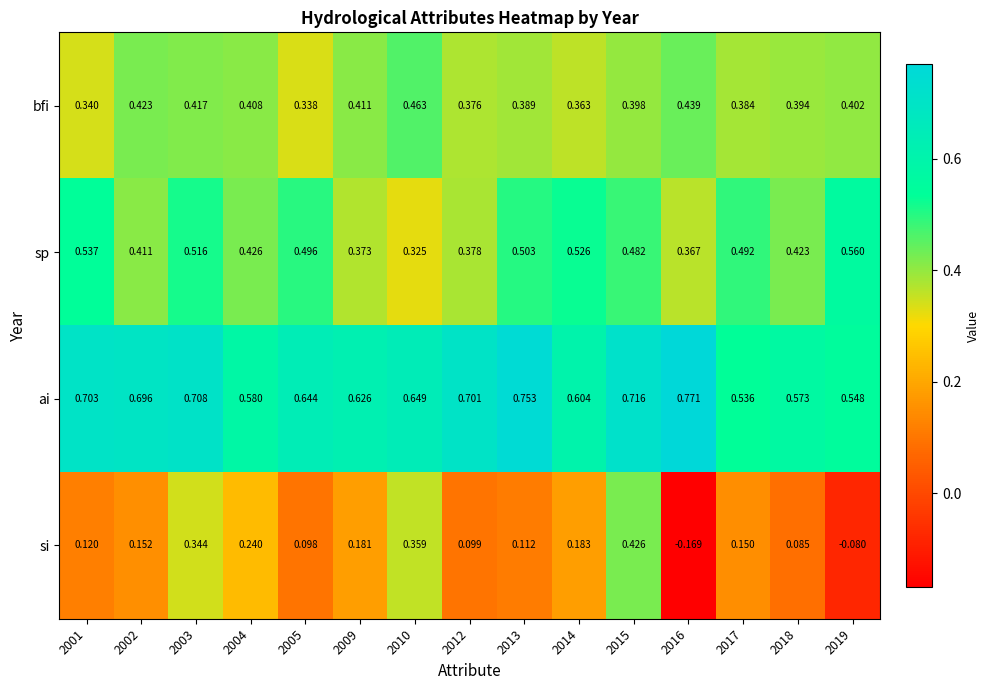

Is the value of si at 2017 greater than the value of sp at 2013?

No